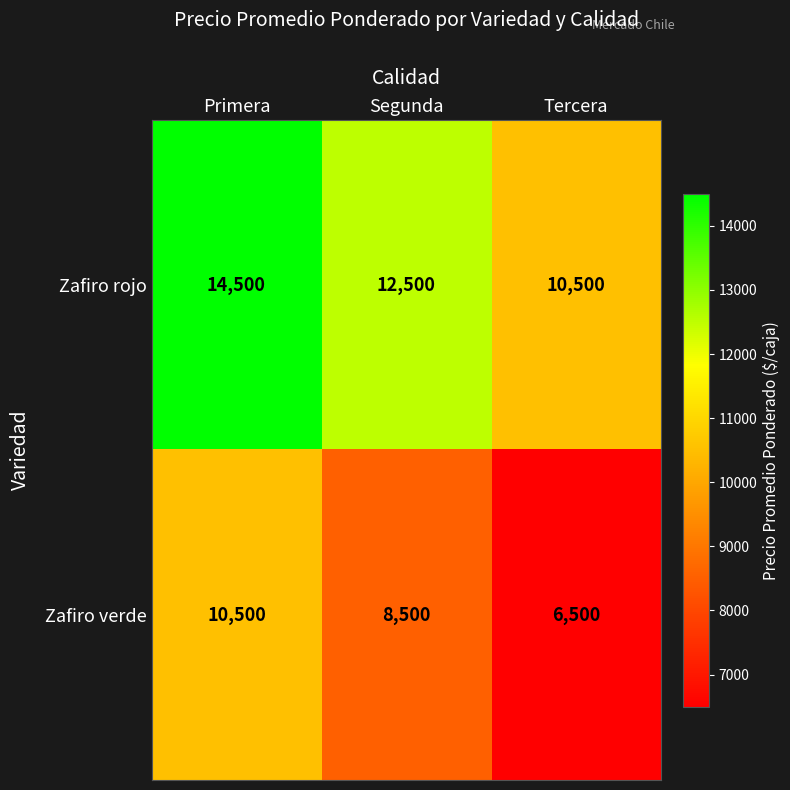

How many data points in Zafiro verde are less than 8500?

1